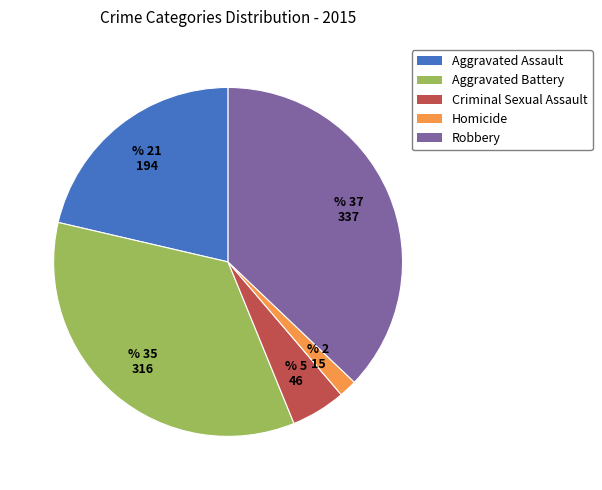

How many slices are in this pie chart?

5